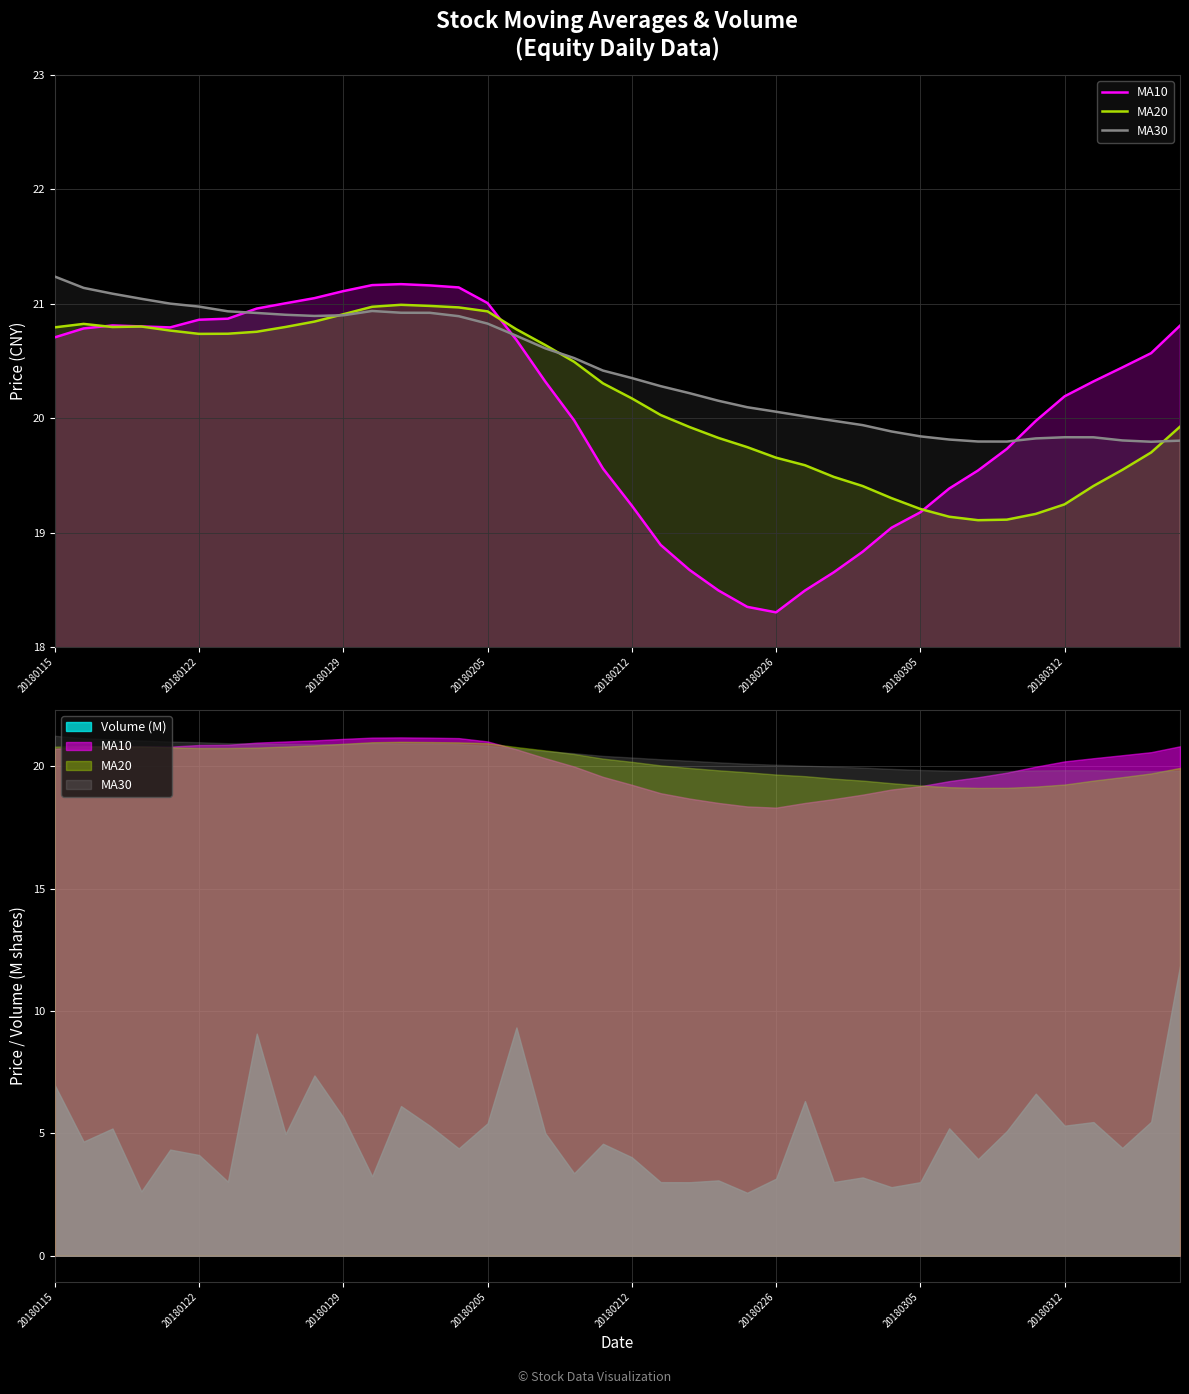

Which series has the largest range (max minus min)?

MA10